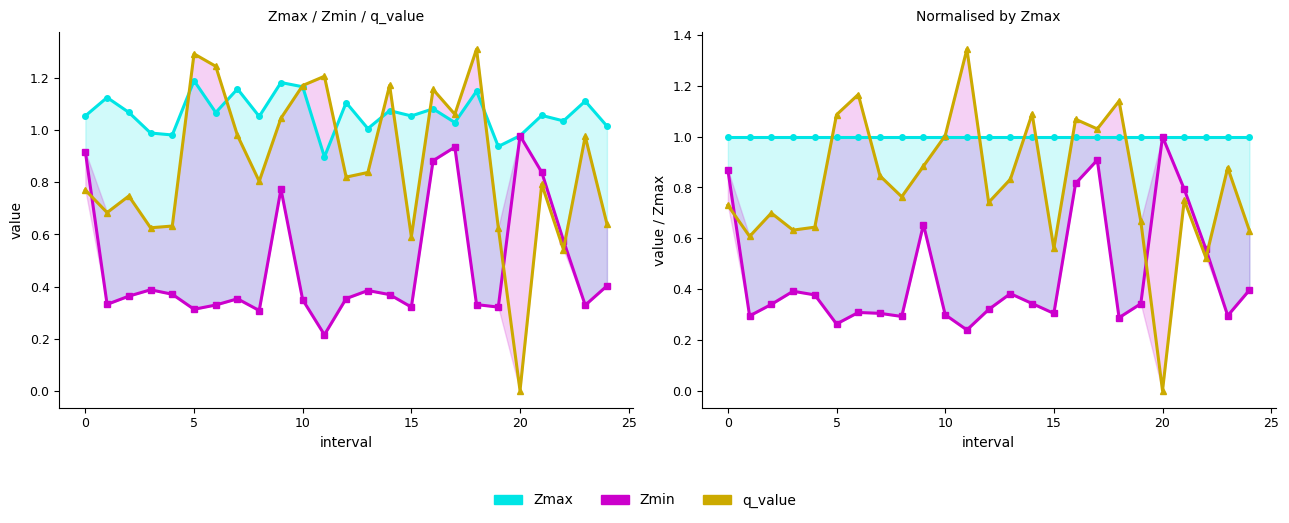

What is the greatest value displayed?

1.3